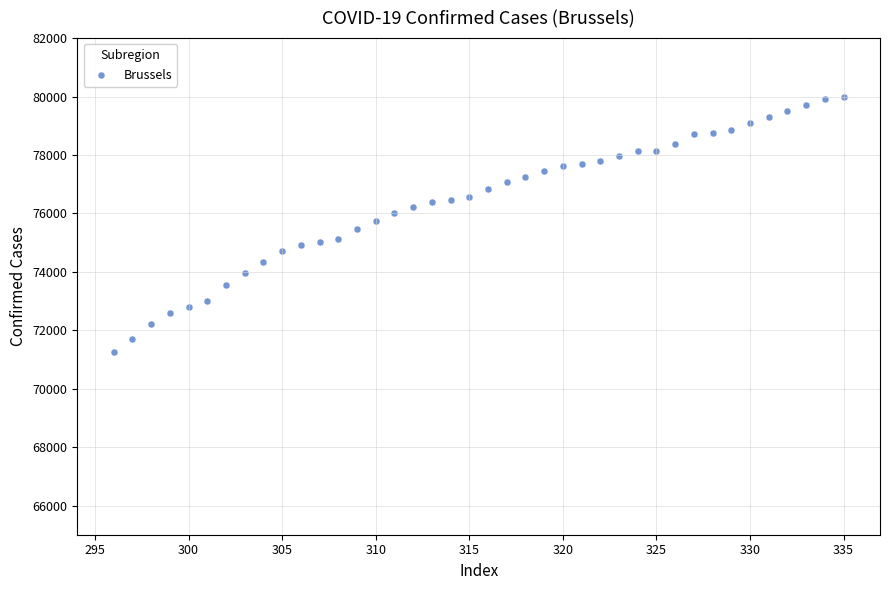

What is the range of X values (max minus min)?

39